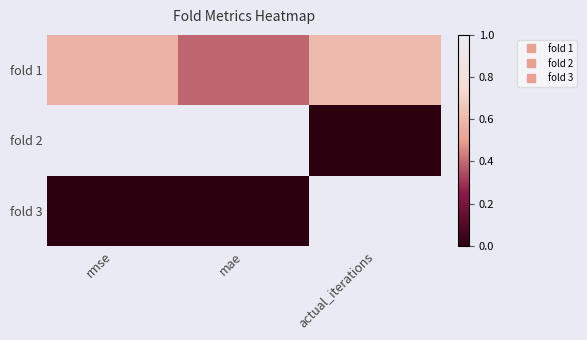

Which series changed the most between mae and actual_iterations?

fold 2